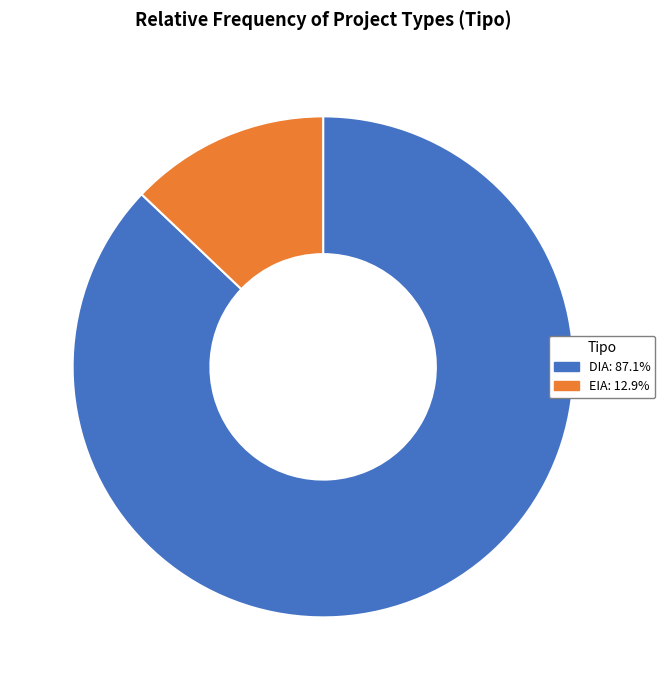

Between DIA and EIA, which is larger?

DIA